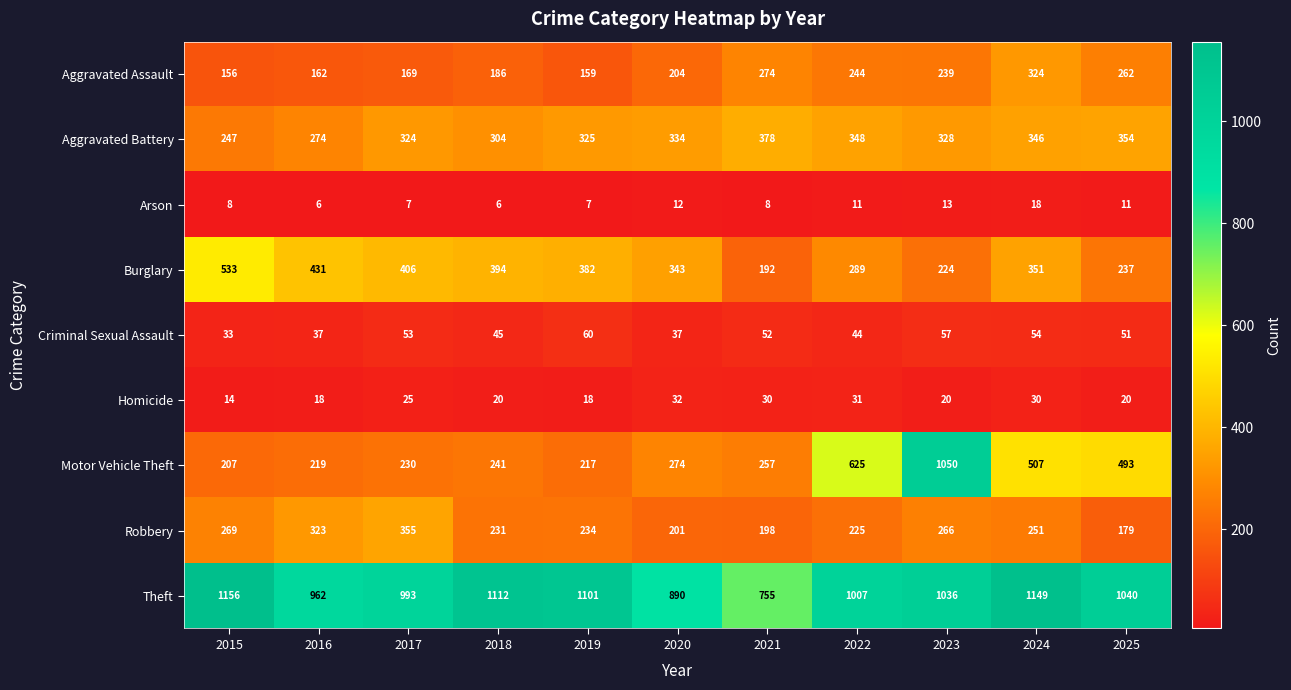

Which series changed the most between 2024 and 2025?

Burglary